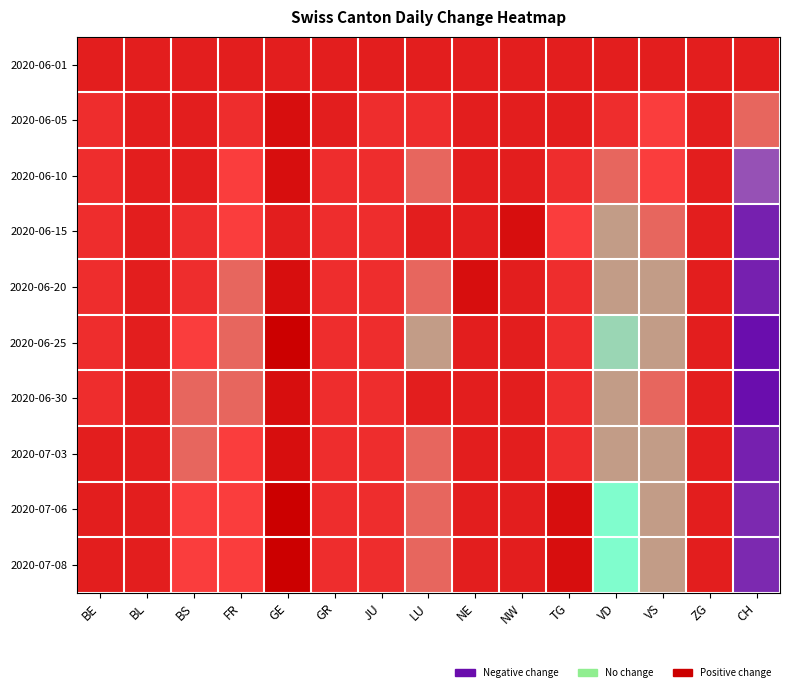

Which series has the widest spread of values?

2020-06-25